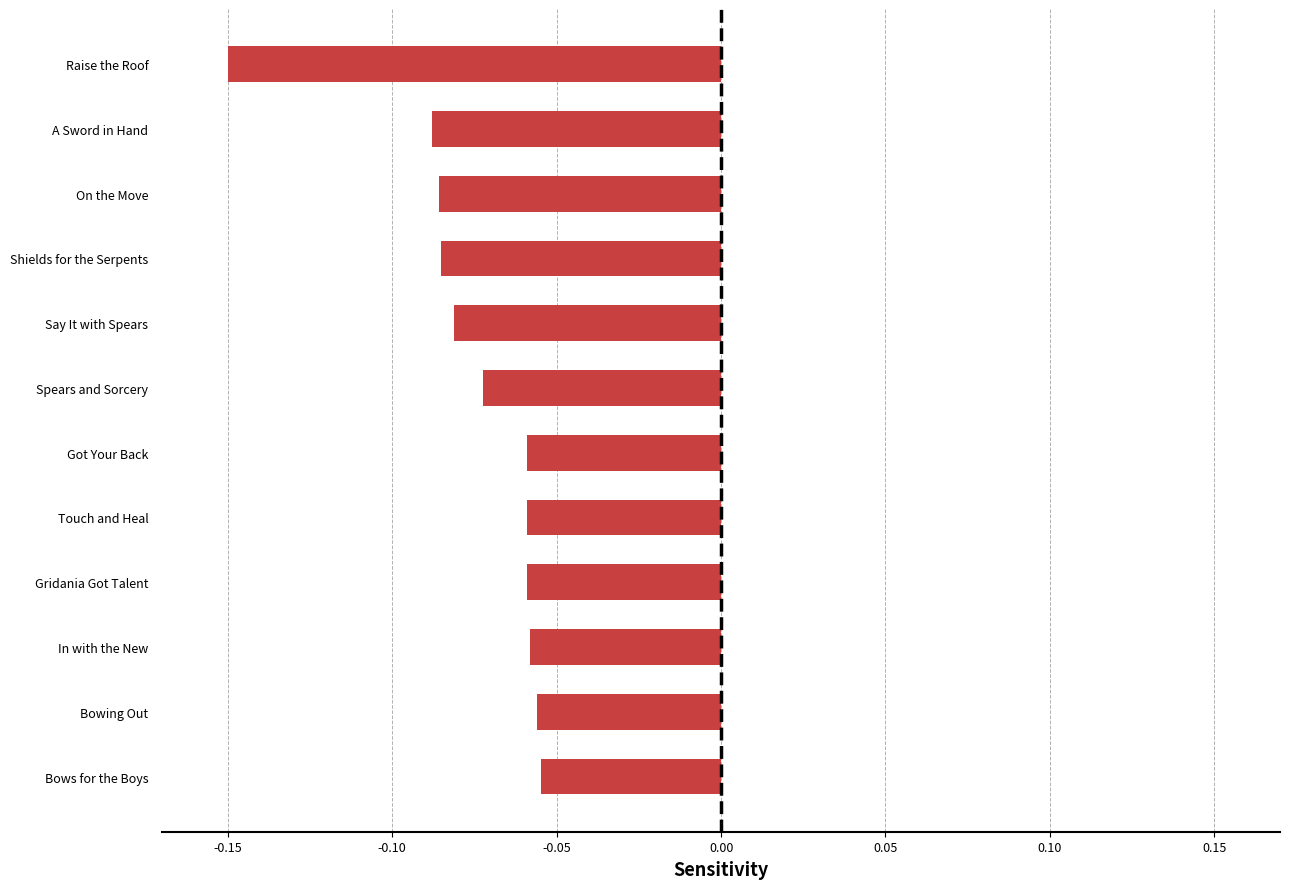

Which has a higher value, Bowing Out or Spears and Sorcery?

Bowing Out